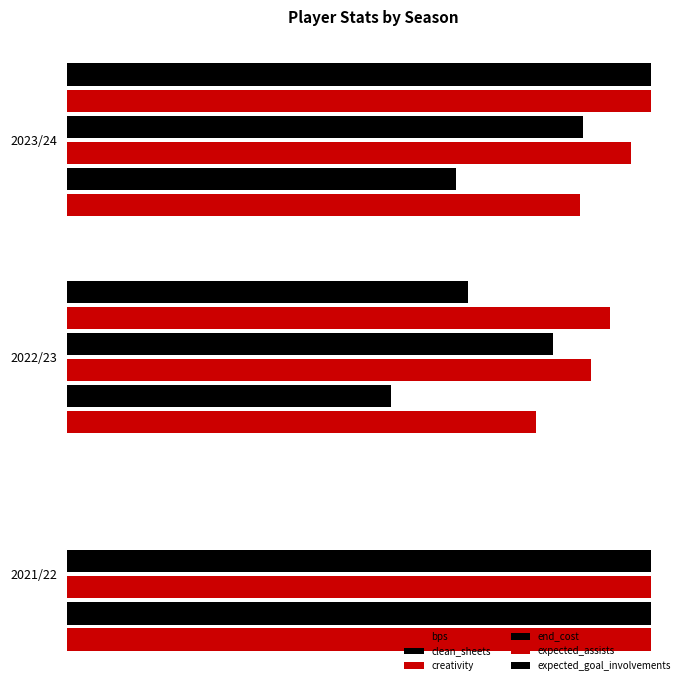

Count the expected_goal_involvements values in the range 0 to 1.

3